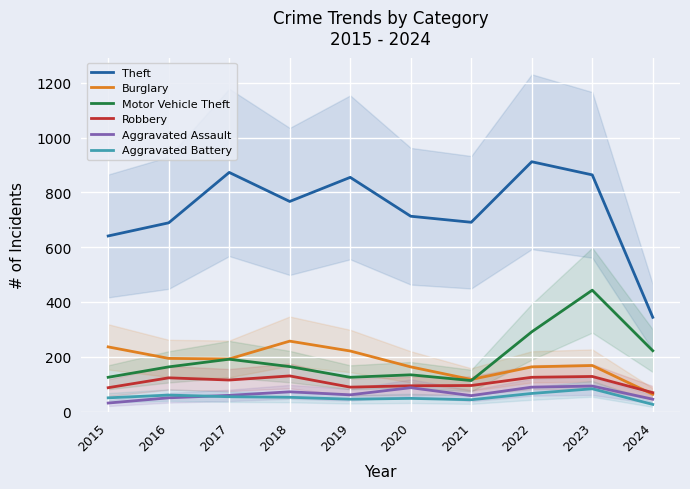

Reading left to right, list all the values displayed in this chart.

Theft: 641	689	873	767	855	713	691	912	864	344
Burglary: 236	194	192	257	221	163	117	163	168	63
Motor Vehicle Theft: 125	163	191	164	125	134	113	291	443	222
Robbery: 87	123	115	130	89	94	95	125	128	69
Aggravated Assault: 31	50	59	72	61	87	58	89	93	45
Aggravated Battery: 50	60	54	52	45	48	43	66	83	26